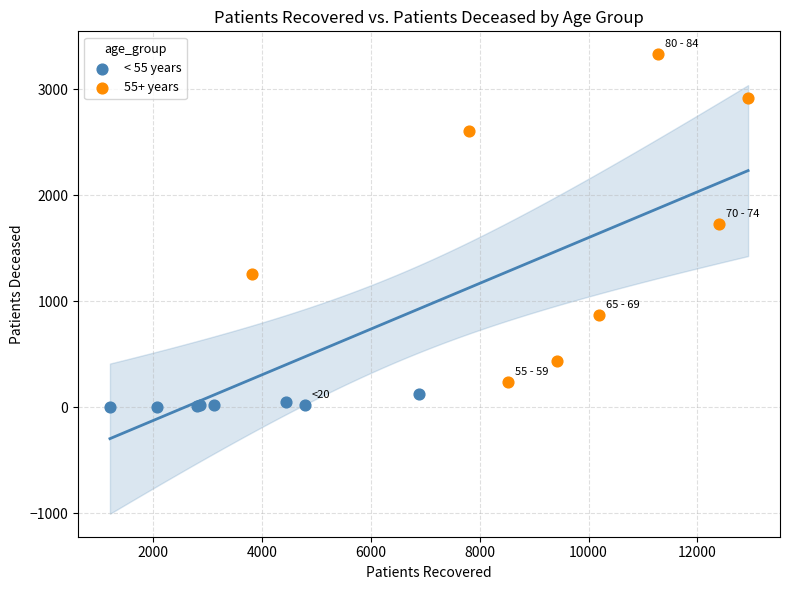

Which series reaches the maximum Y coordinate?

55+ years